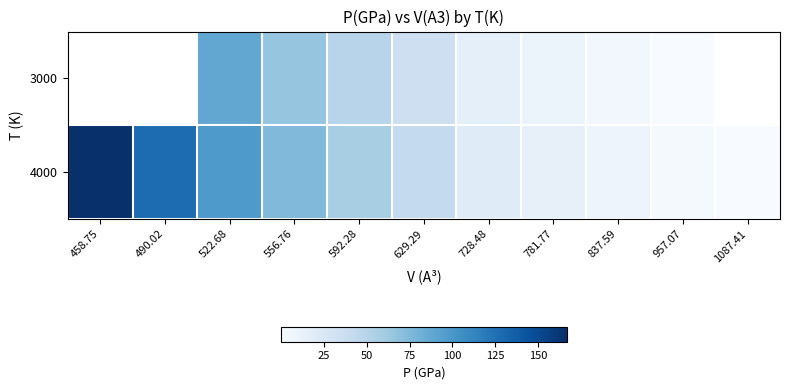

Rank the series by their average value, from lowest to highest.

3000, 4000